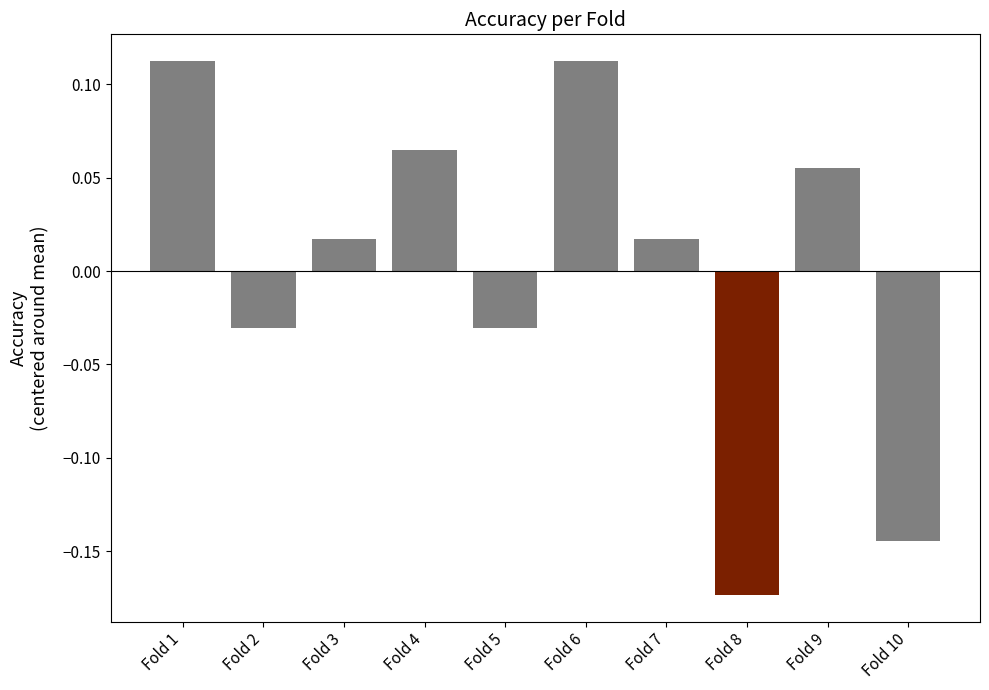

How many values are below 0?

4